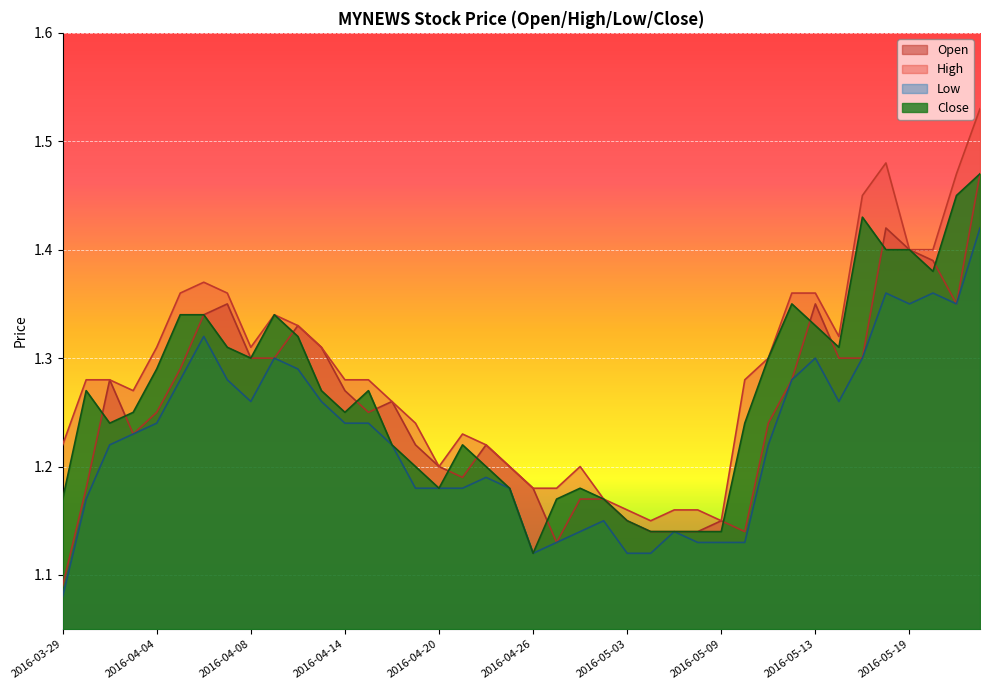

At 2016-04-07, list the series in order from largest to smallest.

high, open, close, low